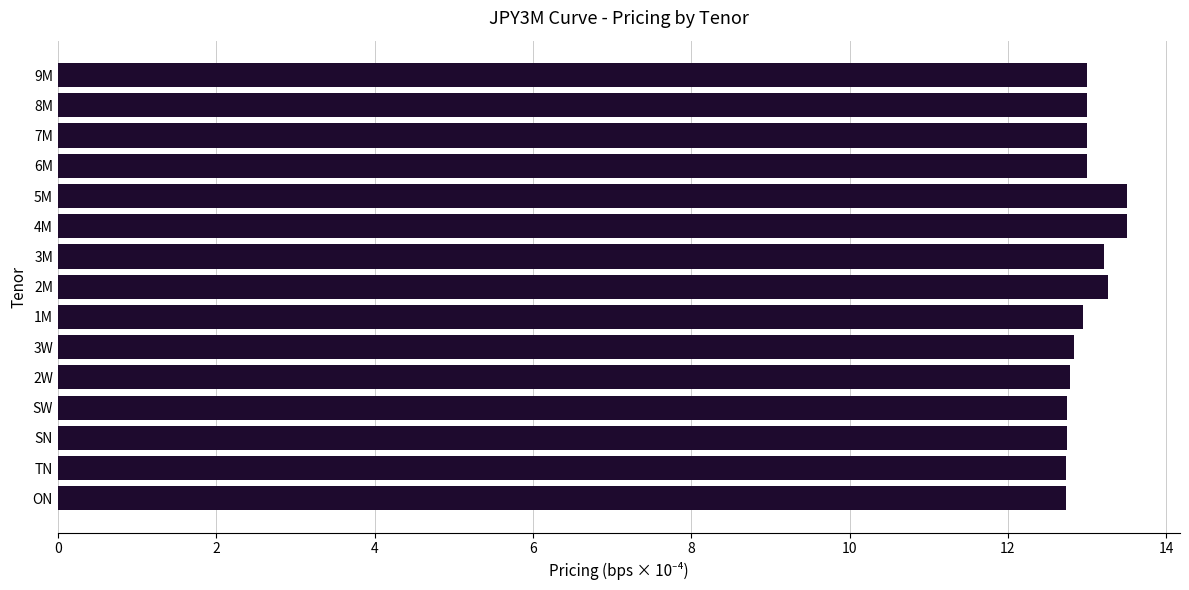

What is the difference between the maximum and minimum values?

0.8